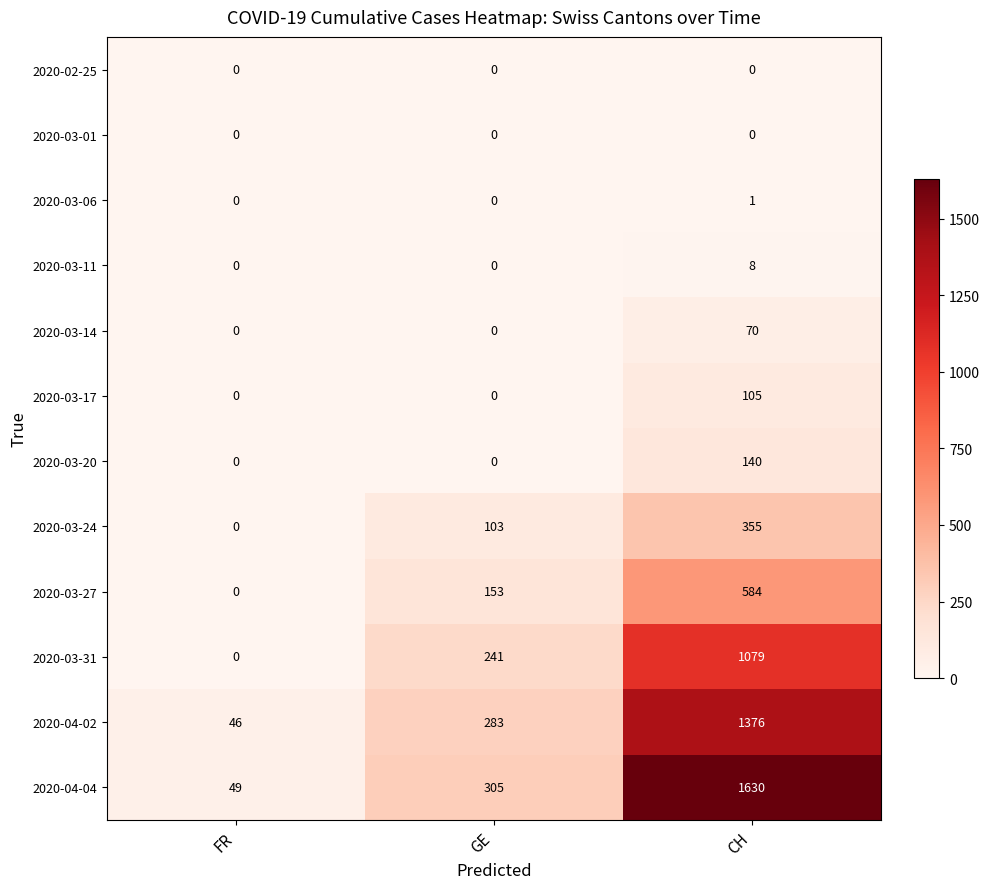

What is the sum of the 2020-03-11 values at GE and CH?

8